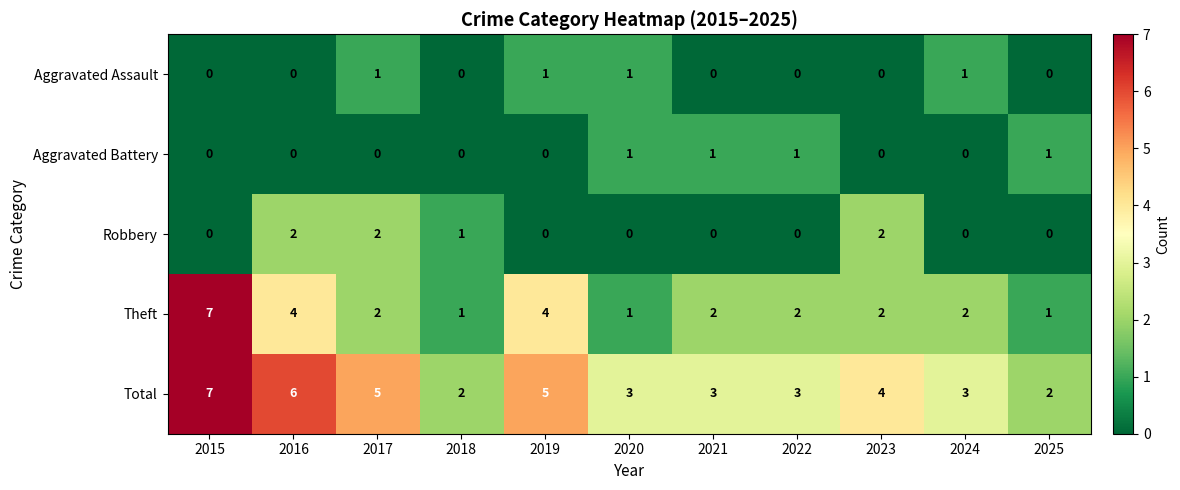

What is the difference between the maximum and minimum values in the Theft series?

6